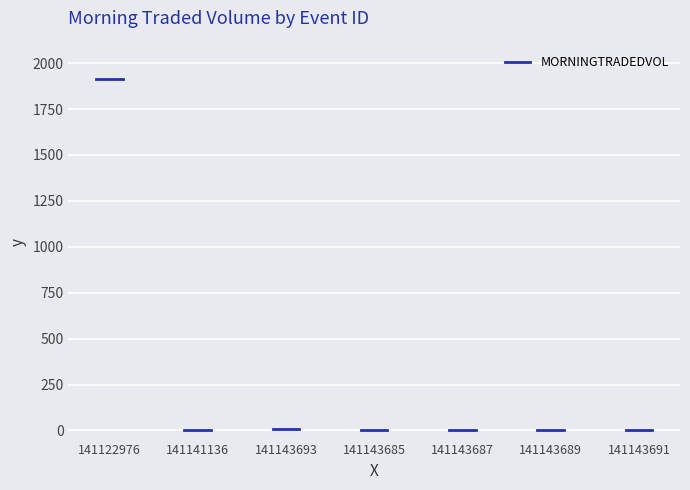

At which category does the chart reach its minimum across all series?

141141136